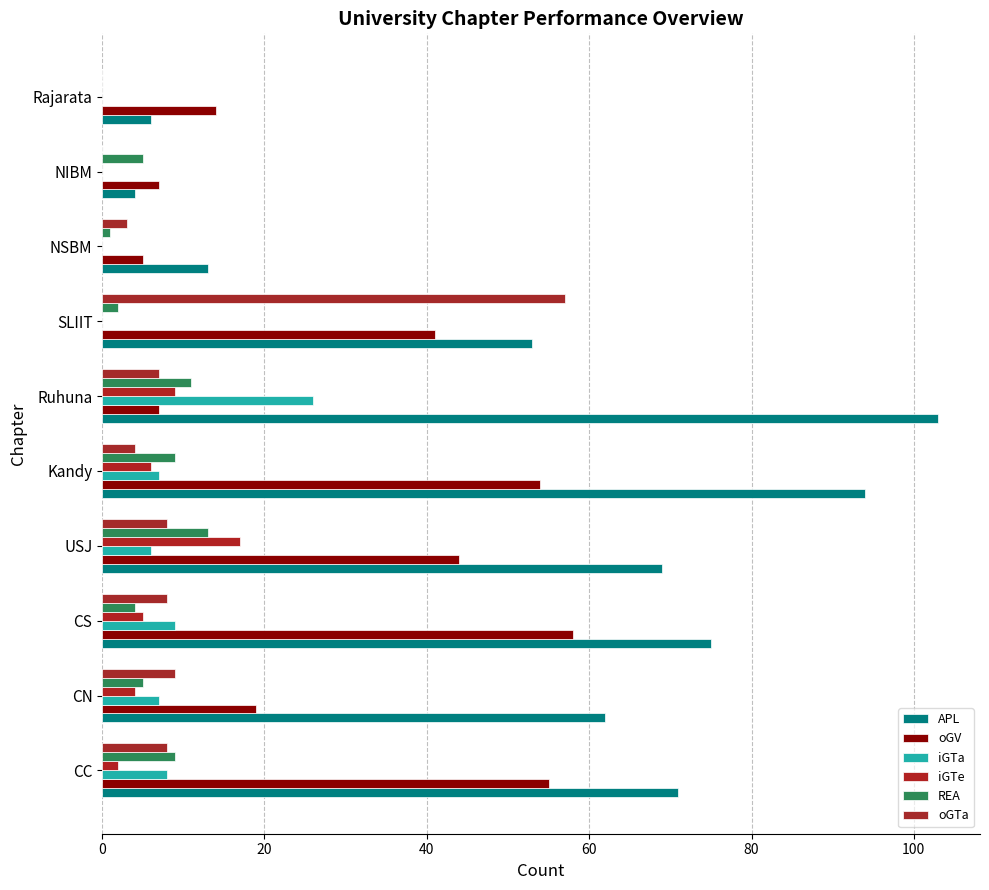

How many series are shown in this chart?

6